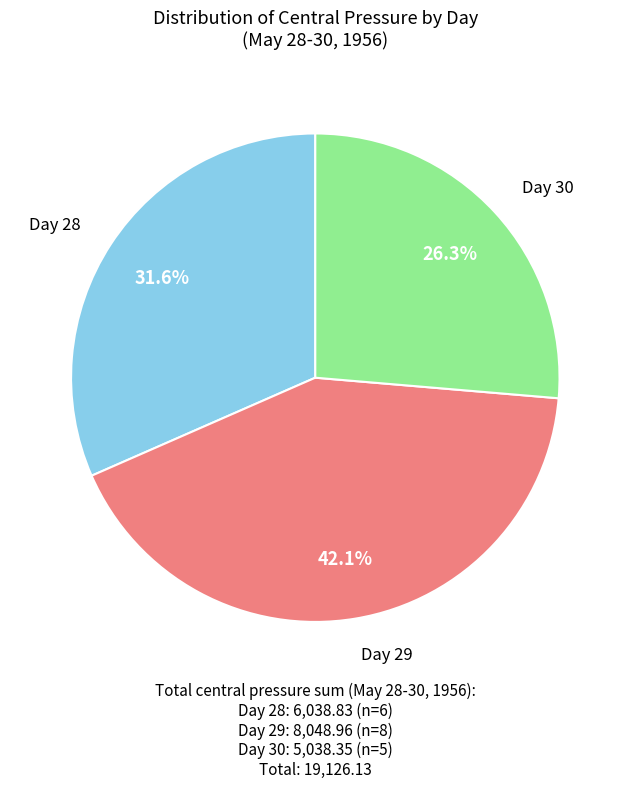

How many segments does this pie chart have?

3